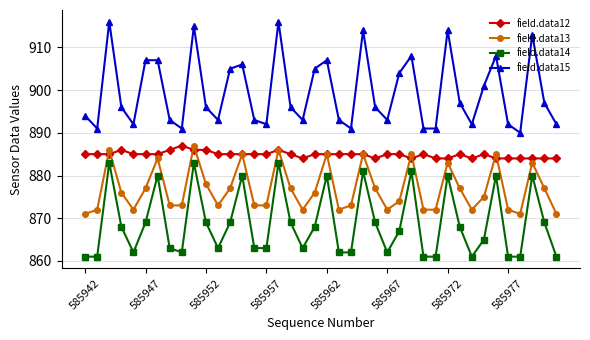

True or false: field.data15 has more than 1 points higher than both neighbors.

True